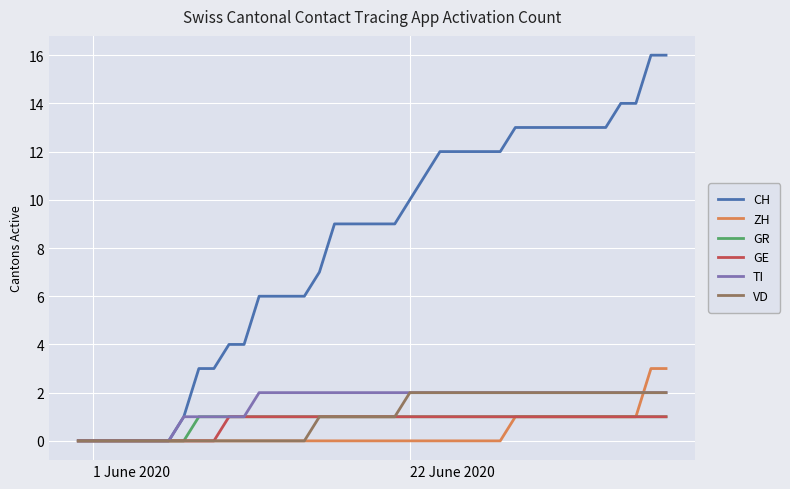

Which series has the largest range (max minus min)?

CH